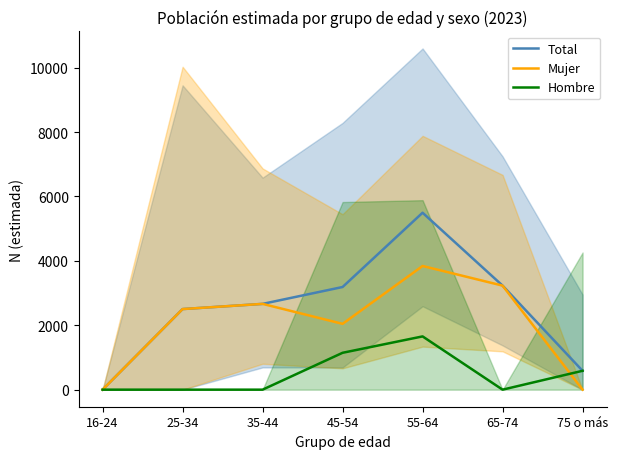

At which category is the sum across all series the highest?

55-64